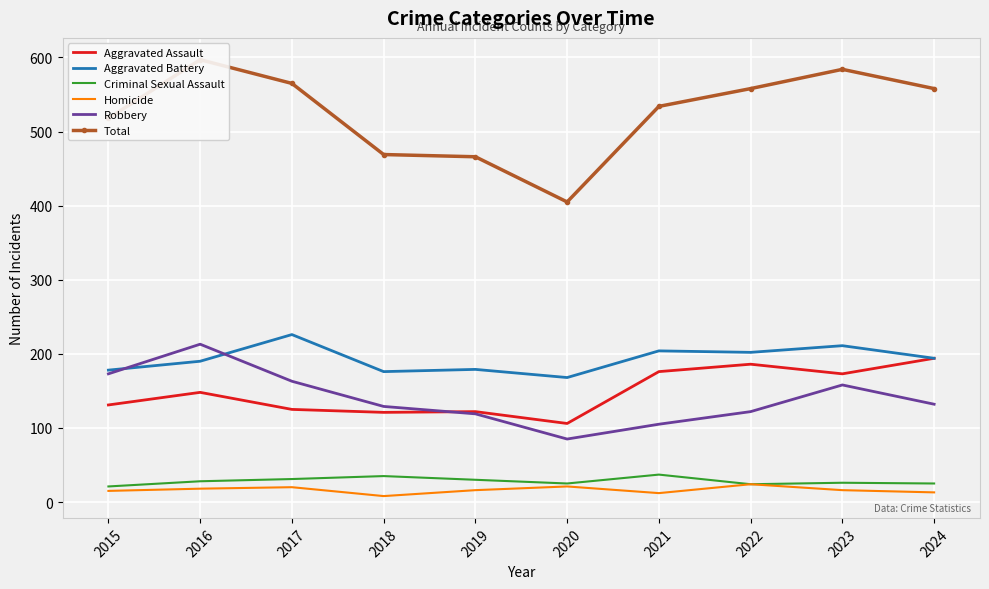

Reading left to right, list all the values displayed in this chart.

Aggravated Assault: 131	148	125	121	122	106	176	186	173	194
Aggravated Battery: 178	190	226	176	179	168	204	202	211	194
Criminal Sexual Assault: 21	28	31	35	30	25	37	24	26	25
Homicide: 15	18	20	8	16	21	12	24	16	13
Robbery: 173	213	163	129	119	85	105	122	158	132
Total: 518	597	565	469	466	405	534	558	584	558